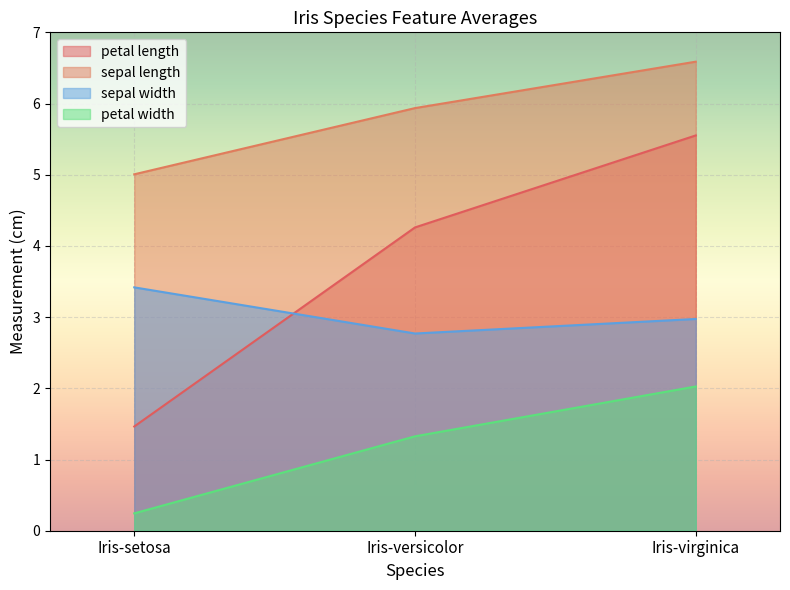

What is the difference between the petal length values at Iris-versicolor and Iris-virginica?

1.3